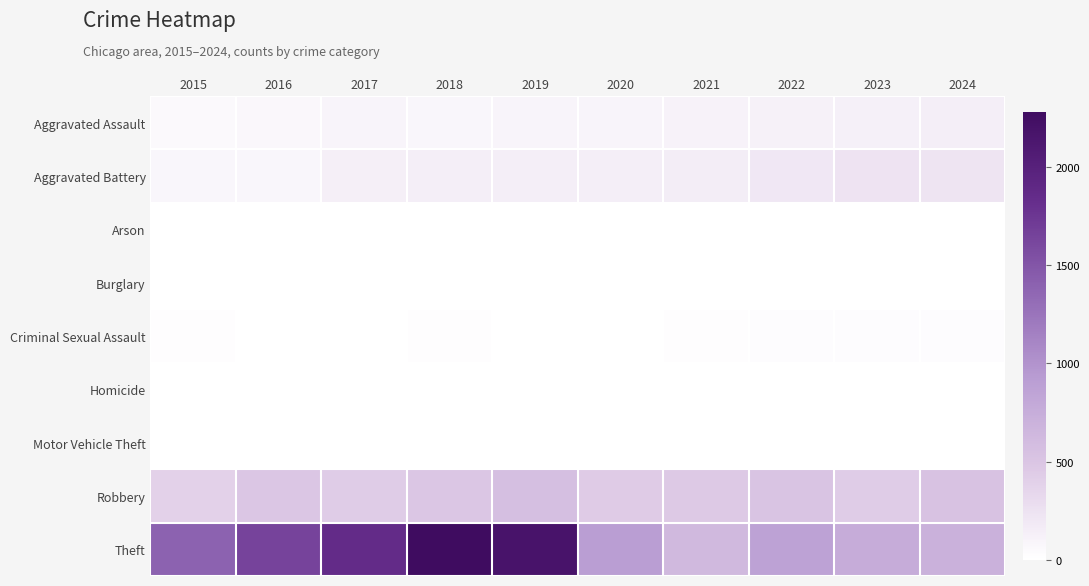

List the series in order of their peak value, highest first.

Theft, Robbery, Aggravated Battery, Aggravated Assault, Criminal Sexual Assault, Homicide, Motor Vehicle Theft, Arson, Burglary